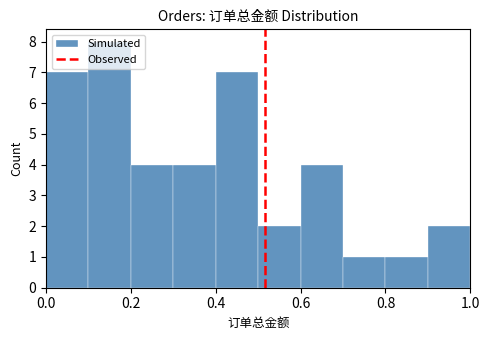

Over which range of the x-axis is the bar tallest?

0.1 to 0.2